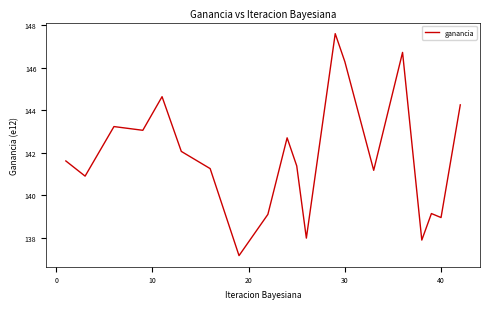

What is the greatest value displayed?

147.6